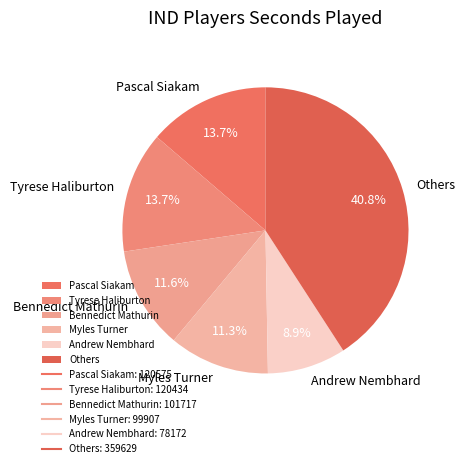

What is the smallest slice in the pie chart?

Andrew Nembhard